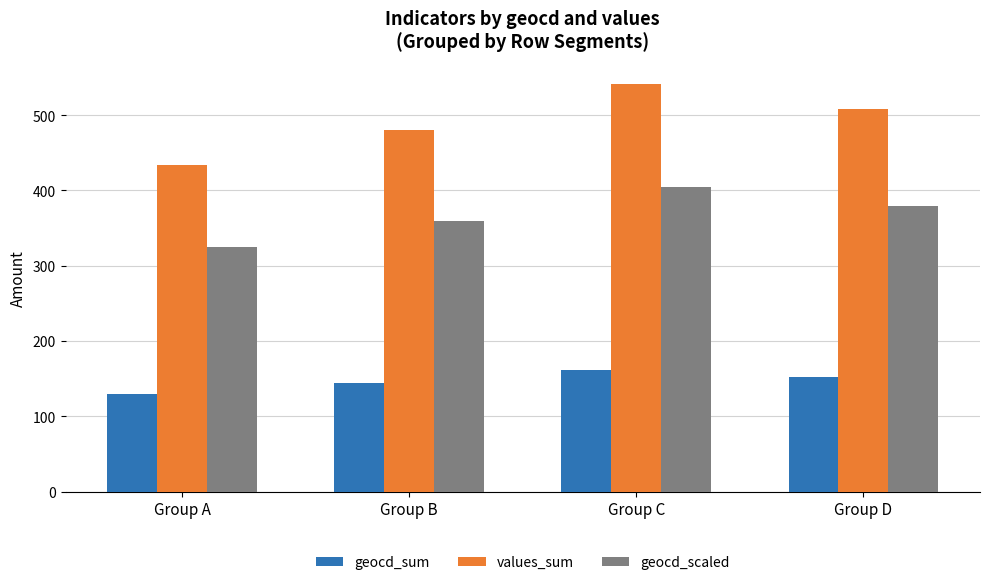

List the labels in order of geocd_sum value, largest first.

Group C, Group D, Group B, Group A